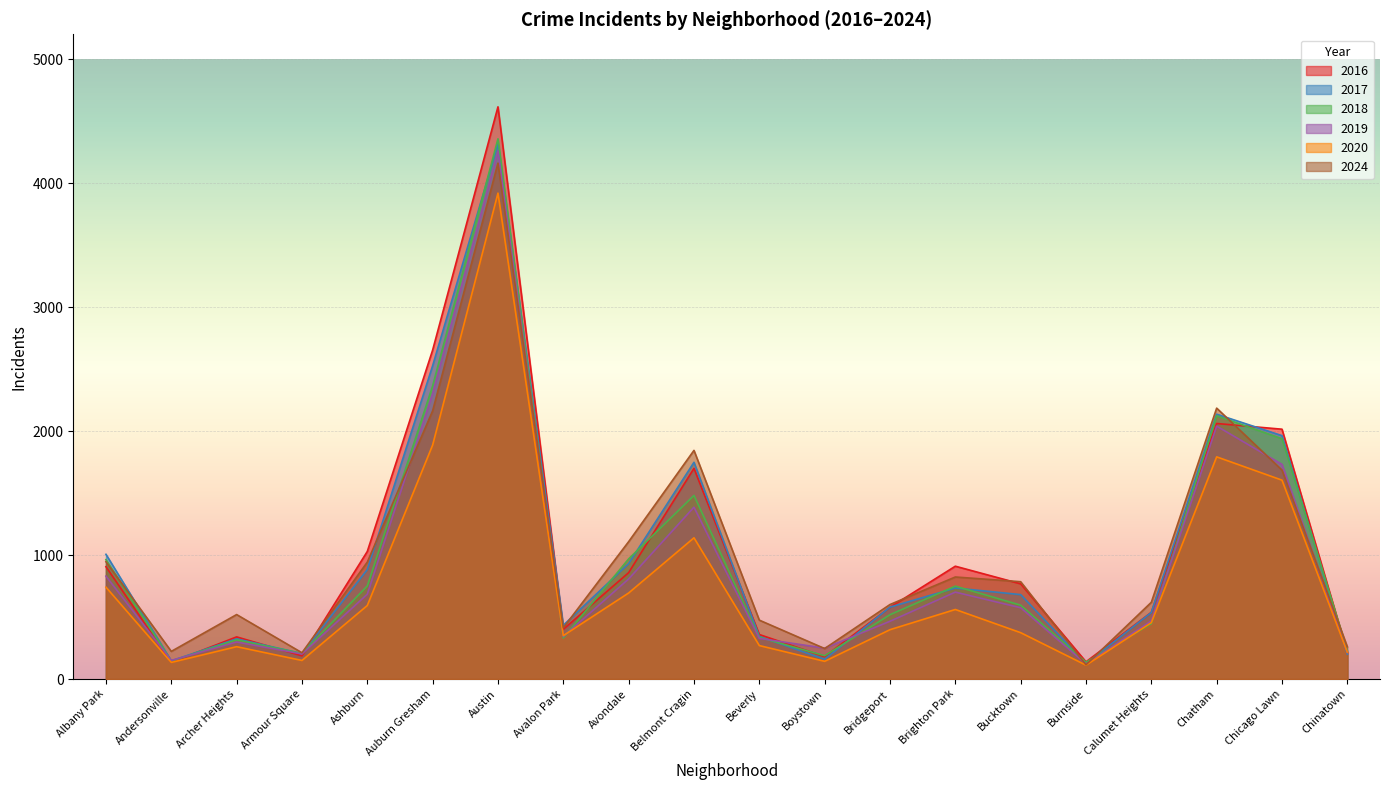

True or false: 2016 has a value of 187 at Armour Square.

True